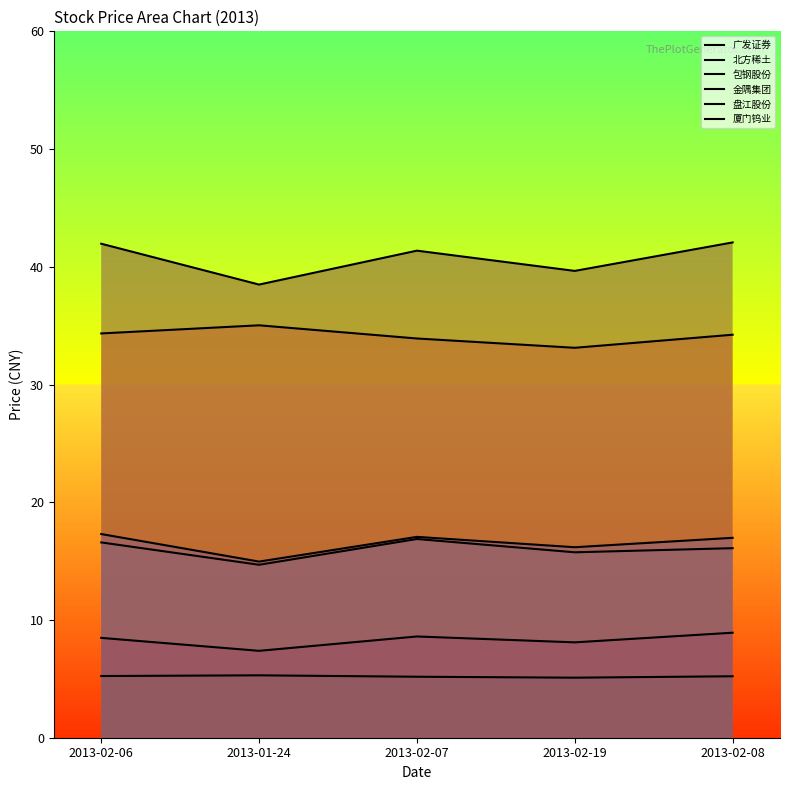

What is the sum of the 金隅集团 values at 2013-02-07 and 2013-01-24?

16.0